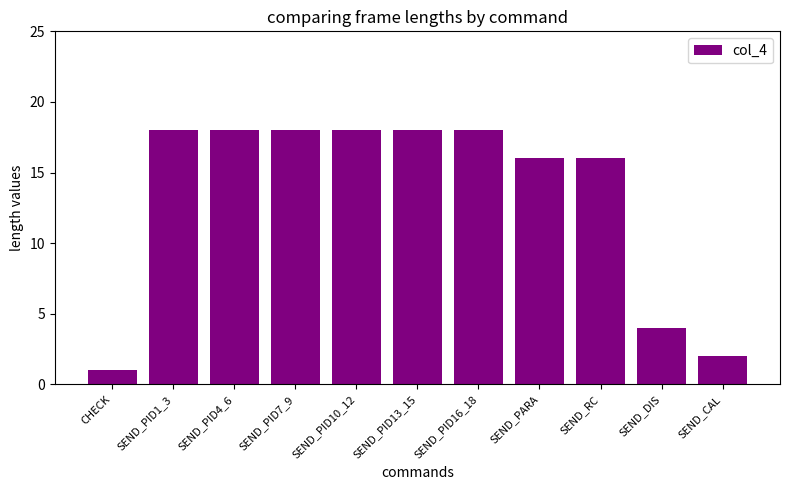

What is the change in value from SEND_DIS to SEND_CAL?

-2